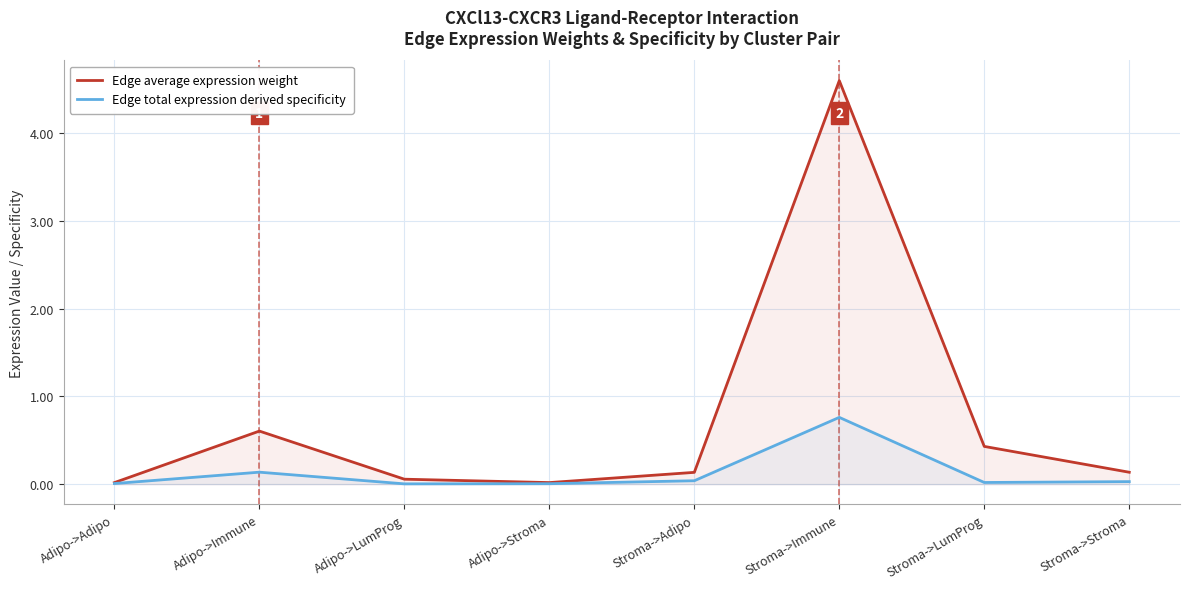

Which has a higher value, Stroma->Immune or Adipo->LumProg?

Stroma->Immune